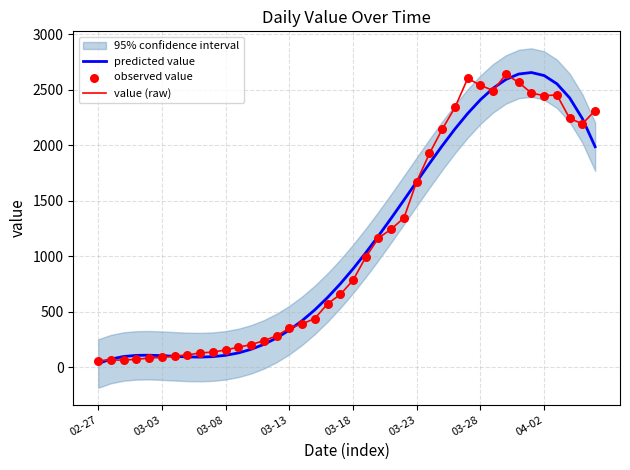

What is the total value across all series at 04-02?

7524.9